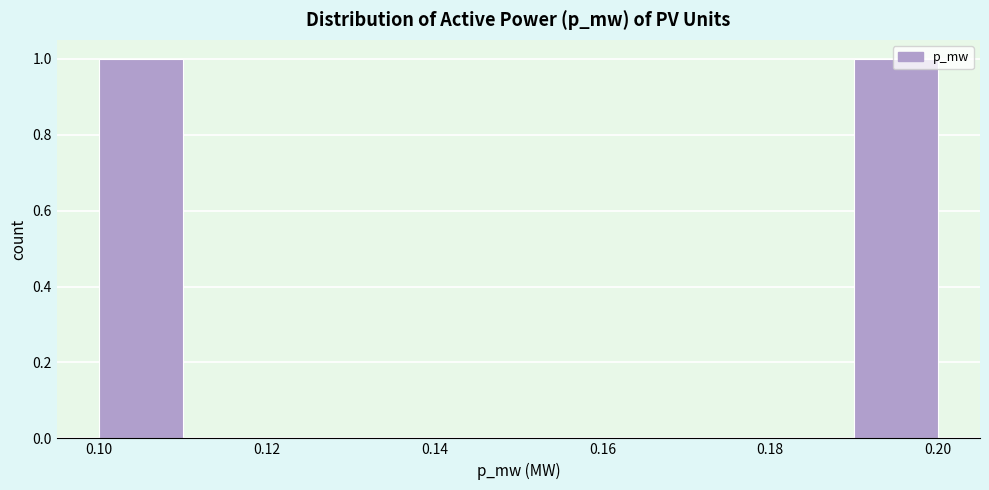

How tall is the bar that spans 0.10 to 0.11 on the x-axis? The values are not printed on the chart, so give them approximately, as read against the axis.

1